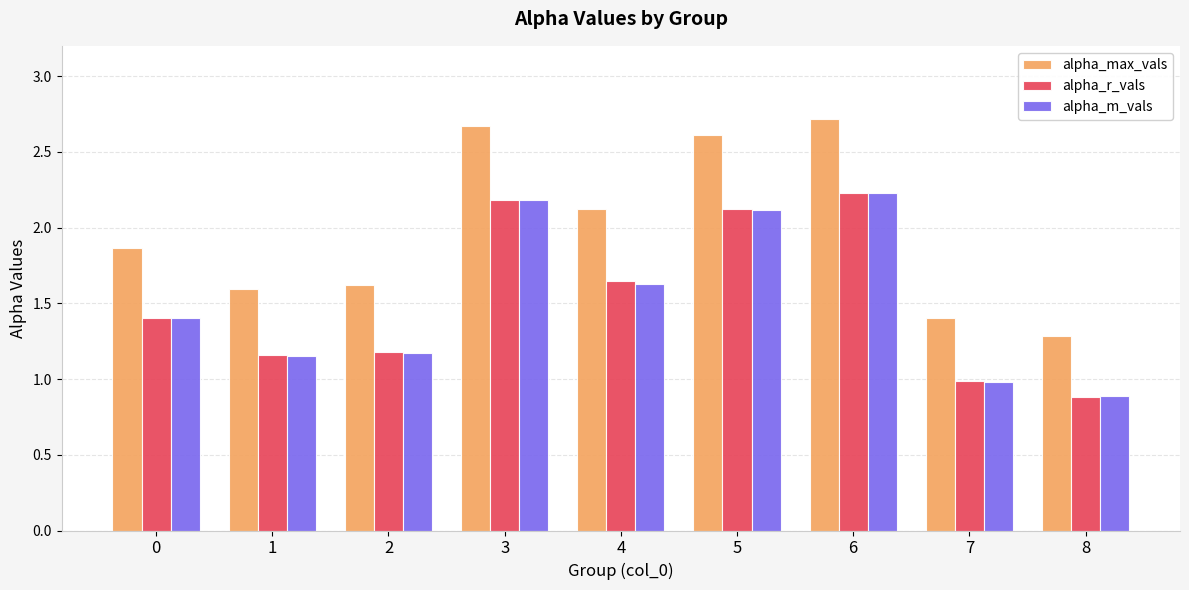

Which series has the largest range (max minus min)?

alpha_max_vals